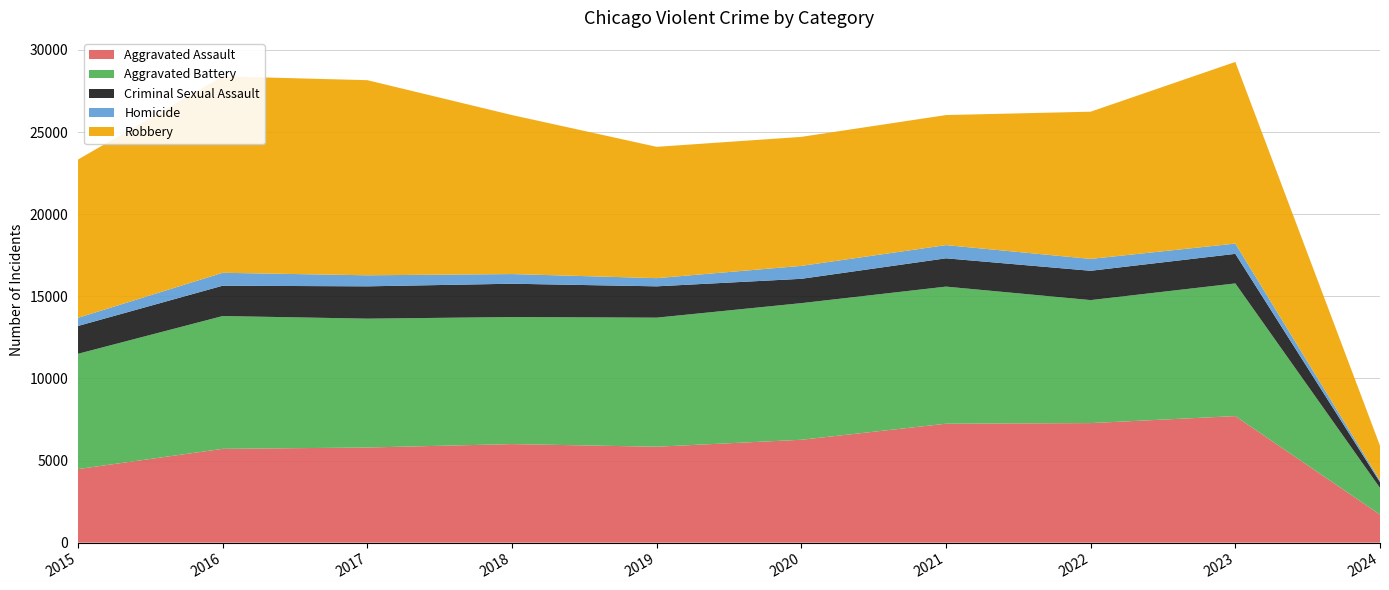

Reading right to left, transcribe all the data shown in this chart.

Aggravated Assault: 2024=1711	2023=7706	2022=7280	2021=7242	2020=6264	2019=5841	2018=6001	2017=5793	2016=5712	2015=4480
Aggravated Battery: 2024=1622	2023=8077	2022=7488	2021=8347	2020=8319	2019=7858	2018=7735	2017=7845	2016=8086	2015=7019
Criminal Sexual Assault: 2024=351	2023=1801	2022=1785	2021=1723	2020=1481	2019=1907	2018=2029	2017=1968	2016=1847	2015=1695
Homicide: 2024=106	2023=625	2022=723	2021=804	2020=787	2019=499	2018=588	2017=672	2016=786	2015=496
Robbery: 2024=2115	2023=11060	2022=8963	2021=7918	2020=7855	2019=7995	2018=9681	2017=11880	2016=11960	2015=9638